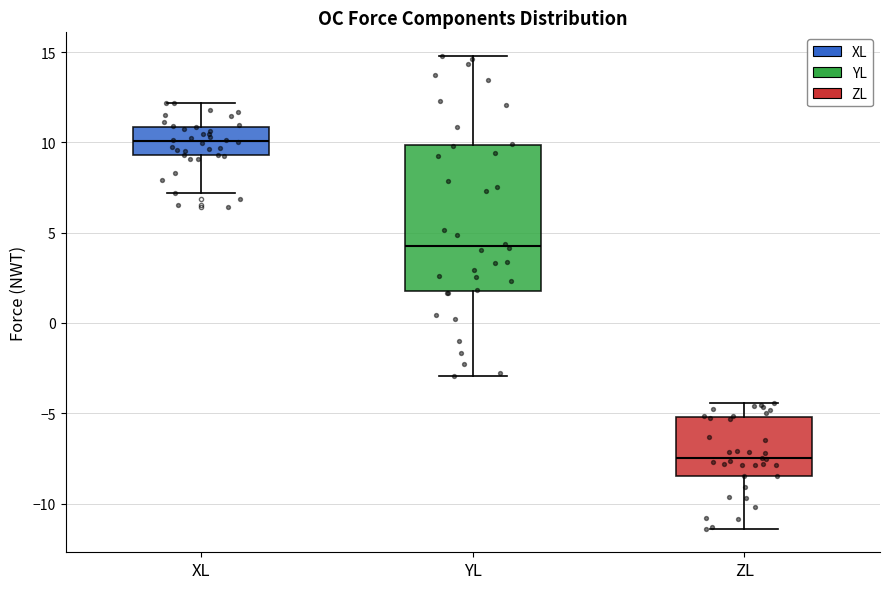

Where is the upper edge of the box for YL on the y-axis? The values are not printed on the chart, so give them approximately, as read against the axis.

10.0